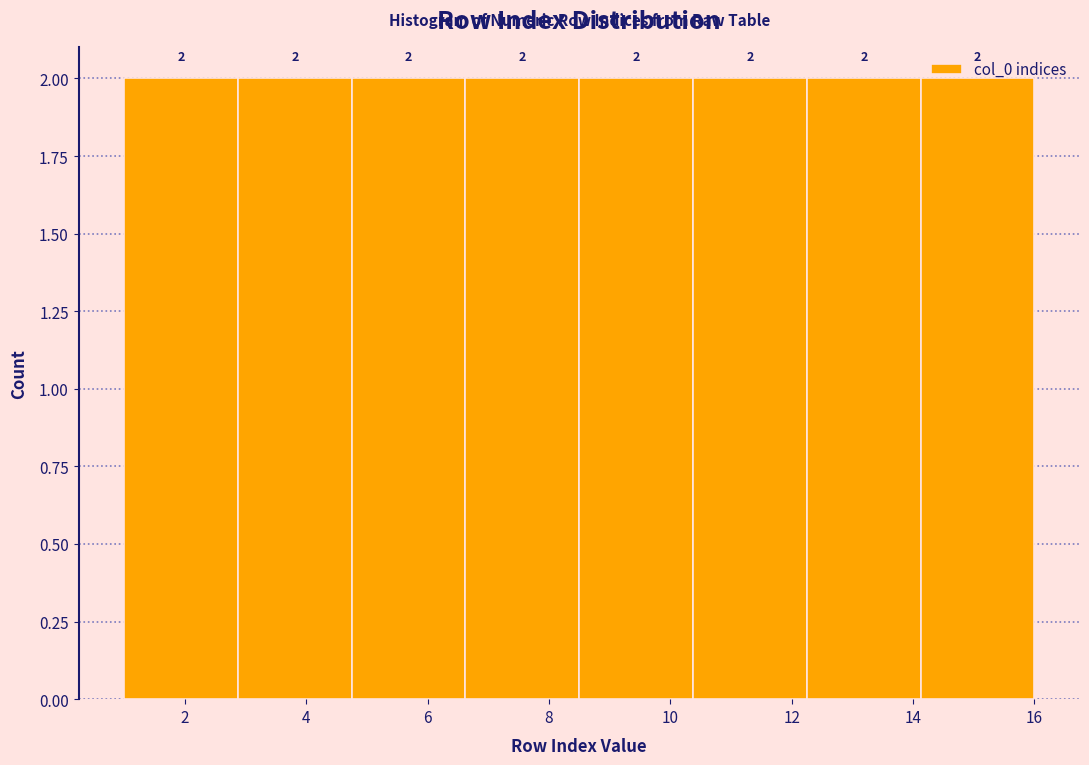

Reading left to right, transcribe this chart: for each bar, give the range it covers on the x-axis and its height. The bar edges are not printed on the chart, so give them approximately, as read against the axis.

1.0 to 2.8: 2
2.8 to 4.8: 2
4.8 to 6.6: 2
6.6 to 8.6: 2
8.6 to 10.4: 2
10.4 to 12.2: 2
12.2 to 14.2: 2
14.2 to 16.0: 2